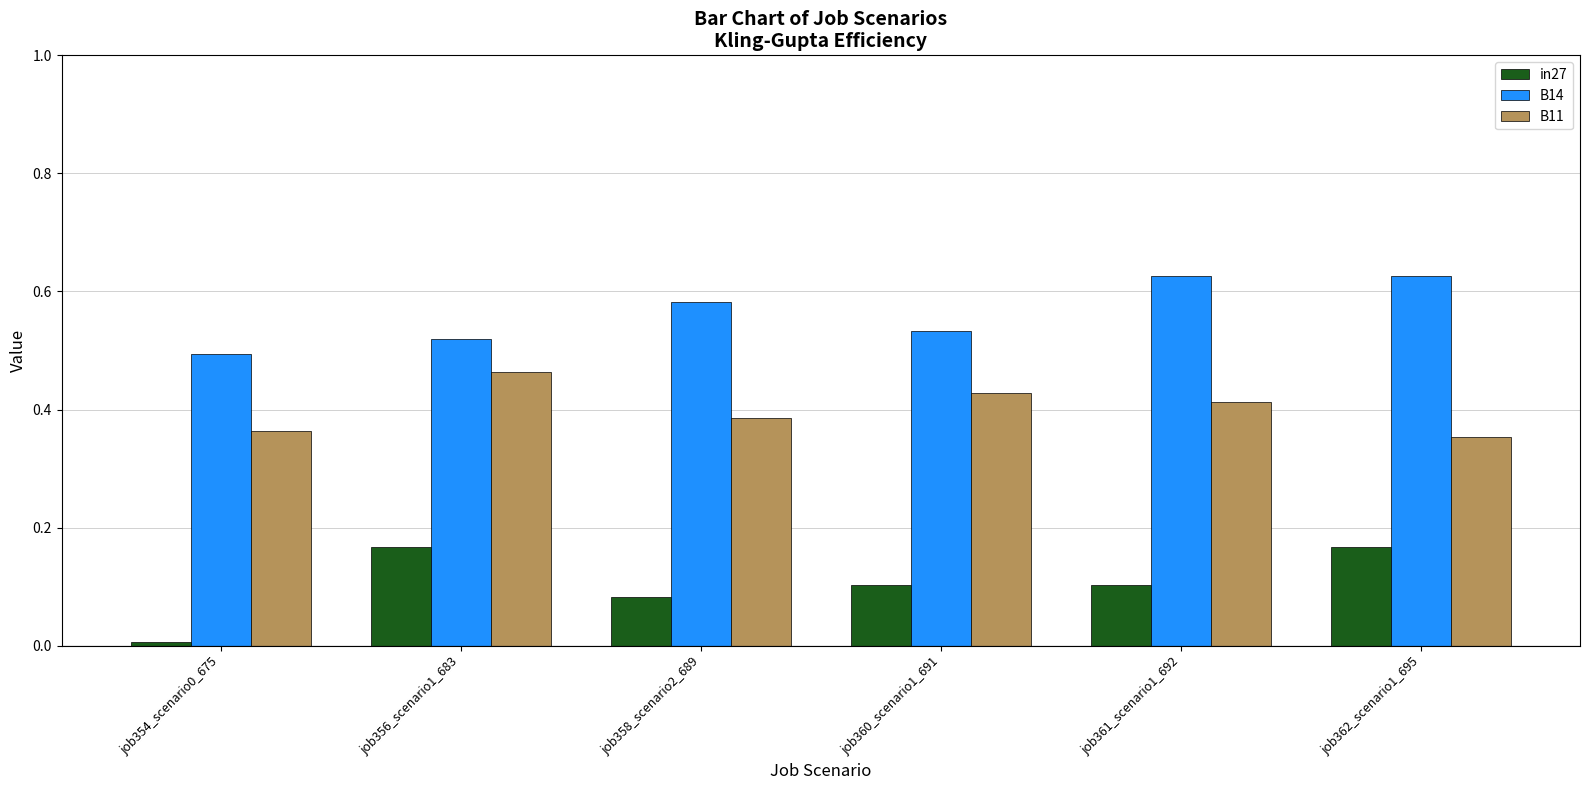

What is the sum of all B14 values?

3.4